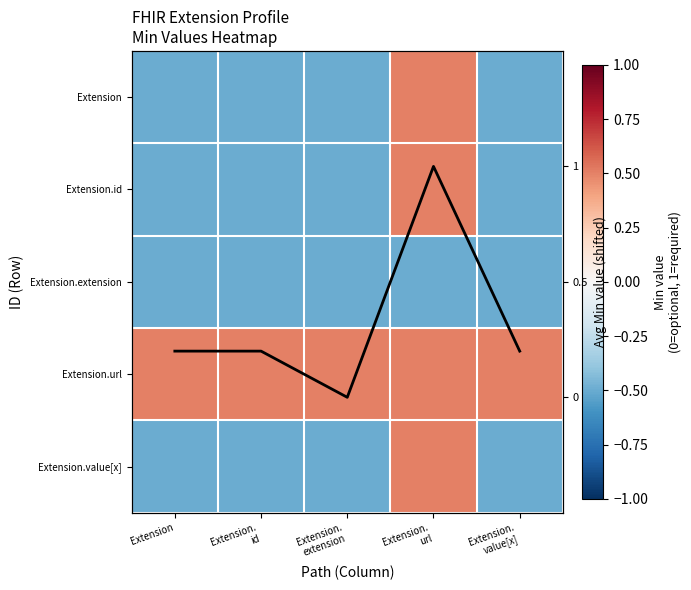

List the series in order of their peak value, highest first.

Extension, Extension.id, Extension.url, Extension.value[x], Avg Min per row, Extension.extension